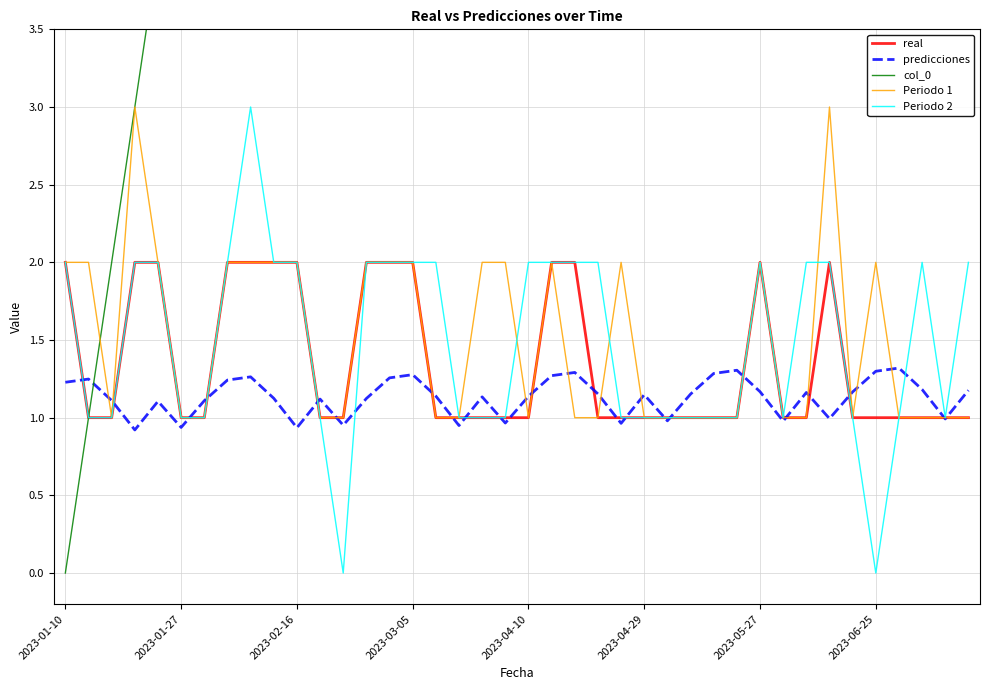

What is the value of the predicciones point at the 17th from the left?

1.1